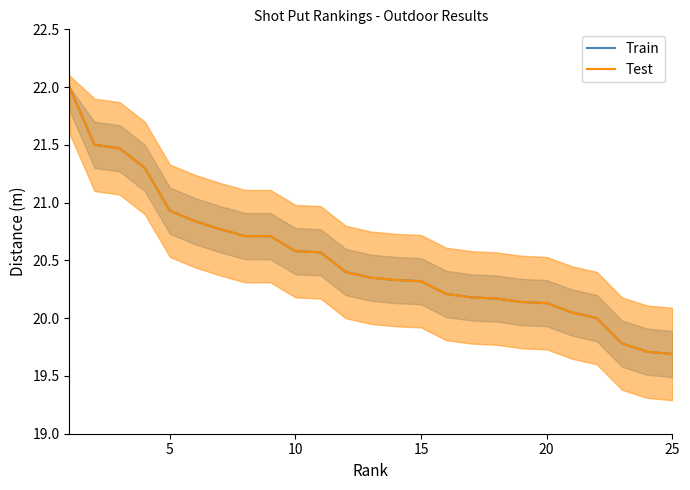

True or false: Train has a value of 8.8 at 25.

False